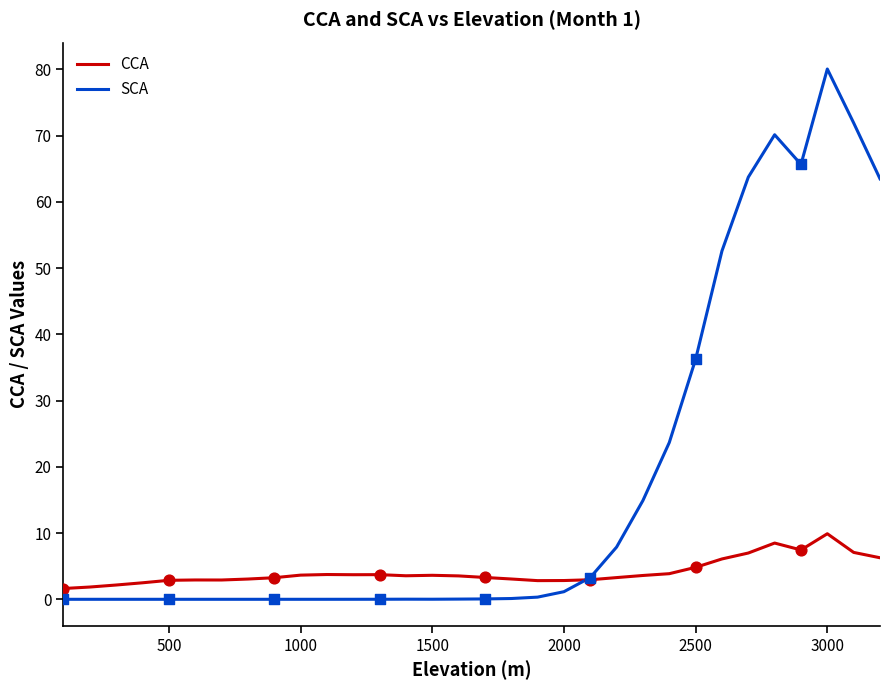

Which series has the largest total across all categories?

SCA